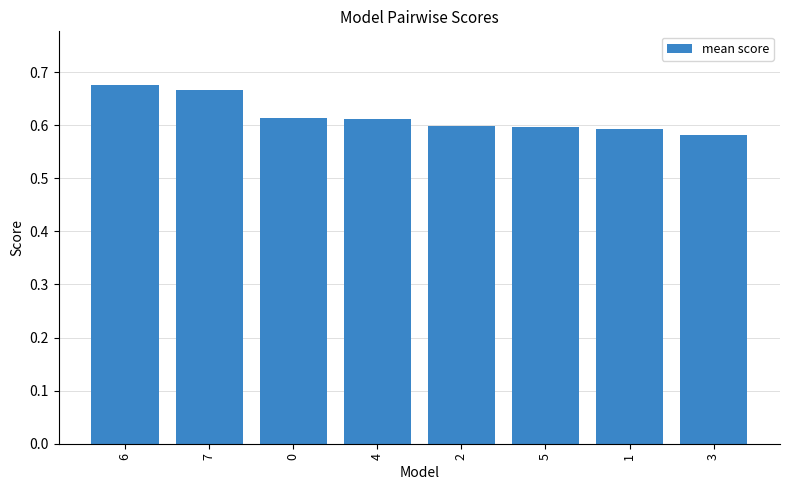

Which has a higher value, 6 or 2?

6